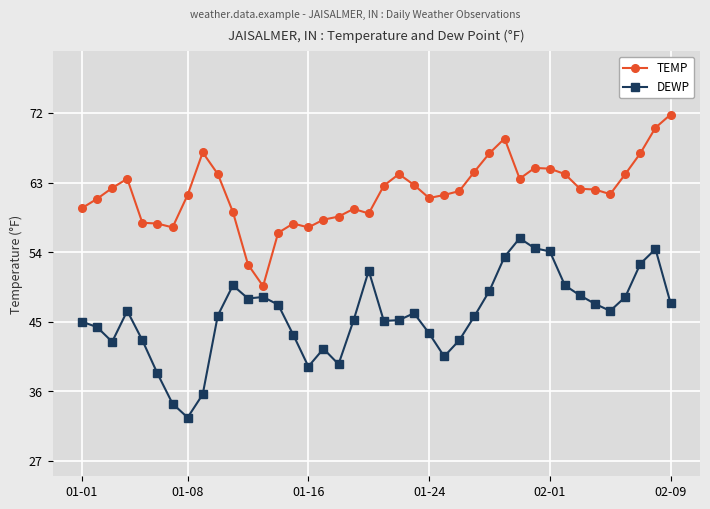

True or false: DEWP has more than 1 interior local peaks.

True